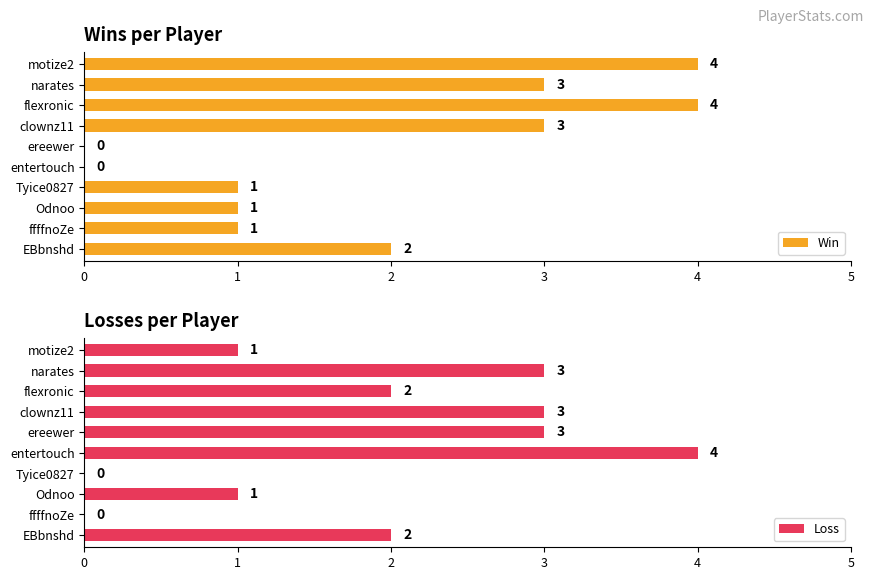

How many Win values are between 1 and 3?

6